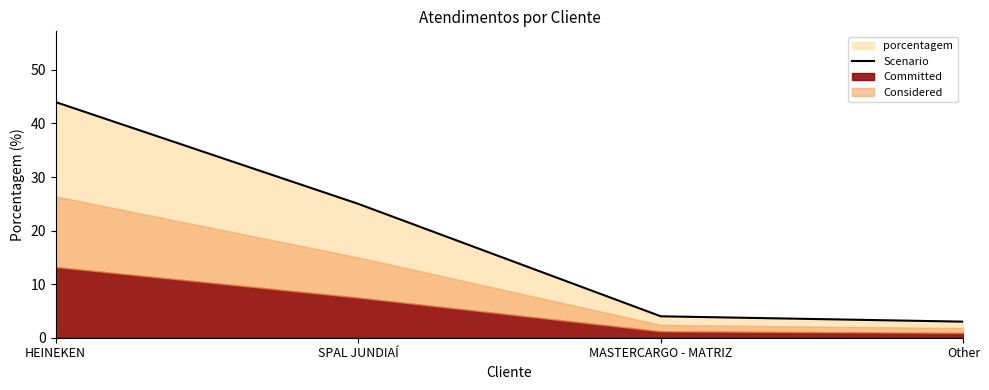

Reading left to right, transcribe all the data shown in this chart.

44	25	4	3